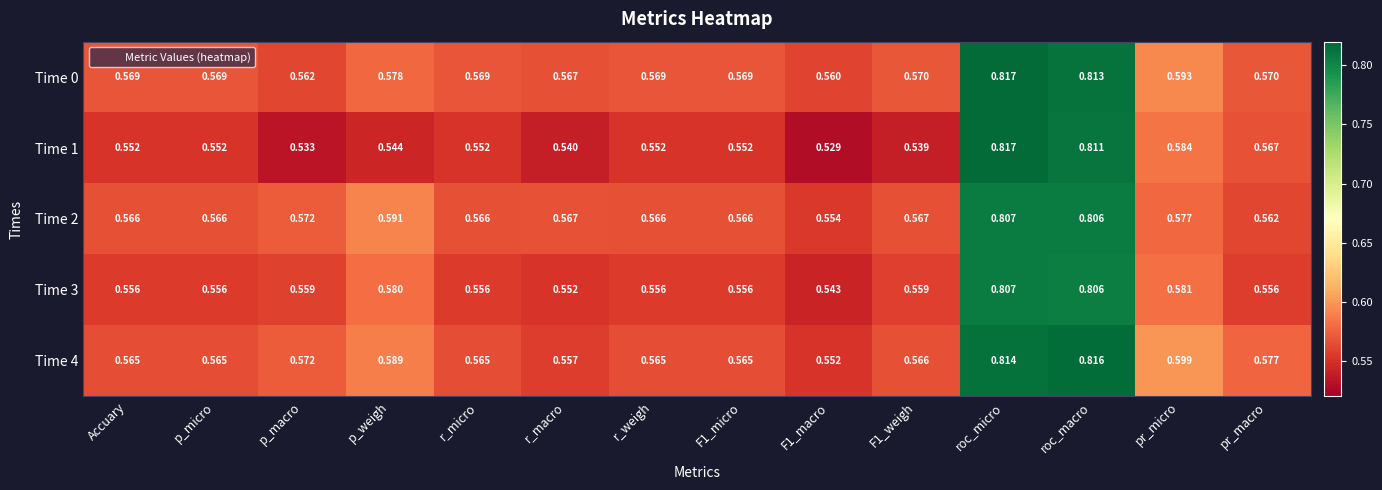

At which label does Time 4 reach its peak?

roc_macro